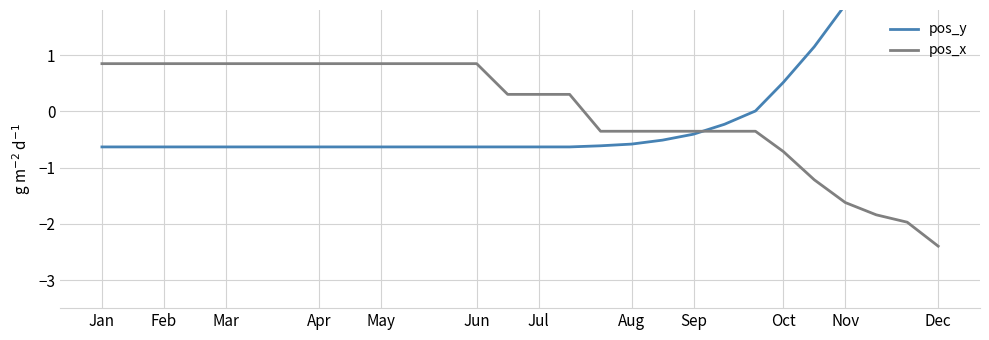

True or false: pos_y and pos_x cross at least once.

True